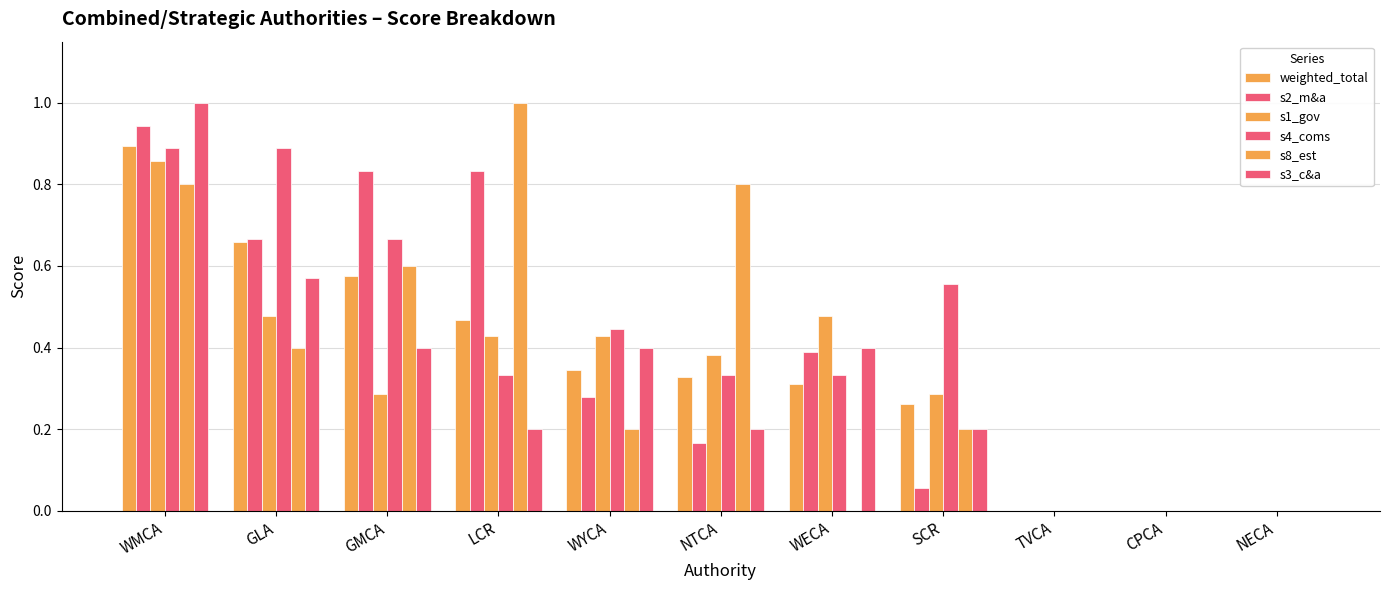

How many data points does each series have?

11